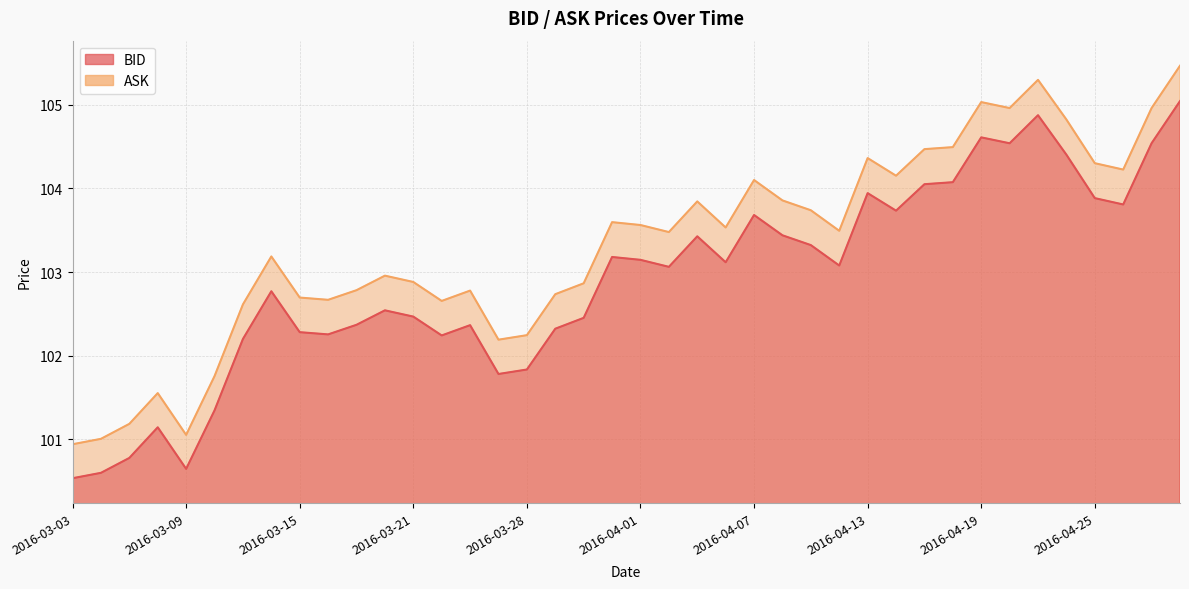

Between 2016-04-04 and 2016-03-28, which is larger?

2016-04-04